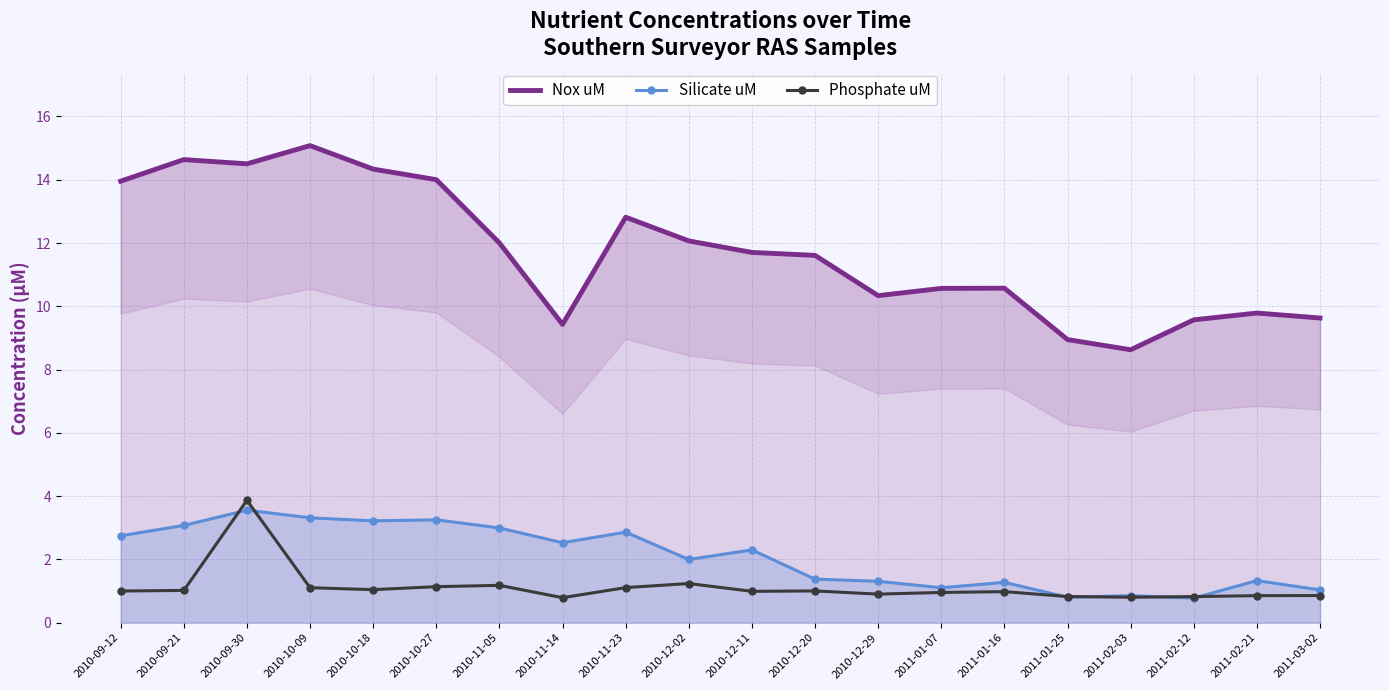

How many categories are shown in the chart?

20